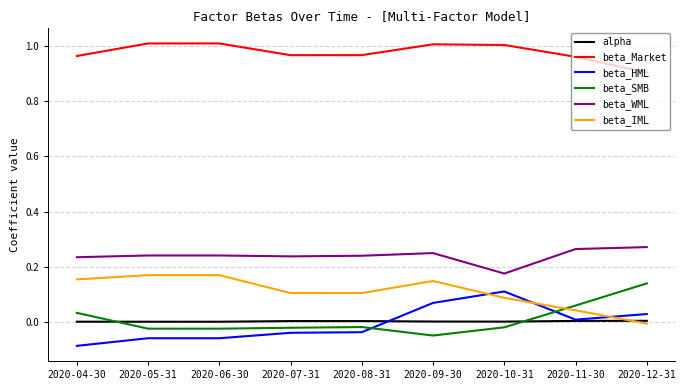

True or false: beta_Market and alpha cross at least once.

False